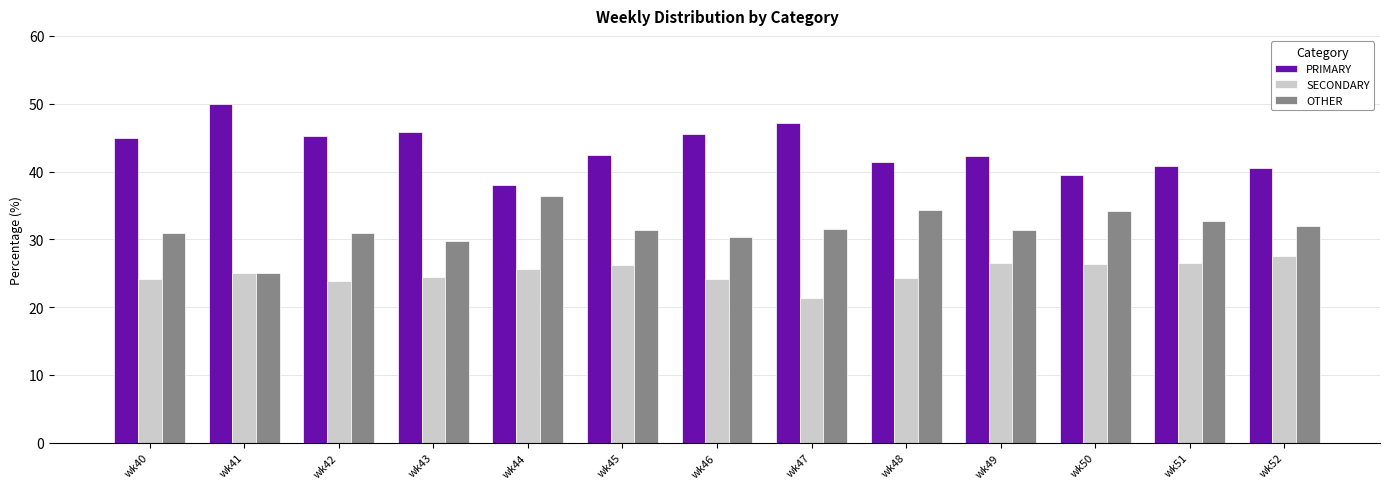

Rank the series by their maximum value, from highest to lowest.

PRIMARY, OTHER, SECONDARY